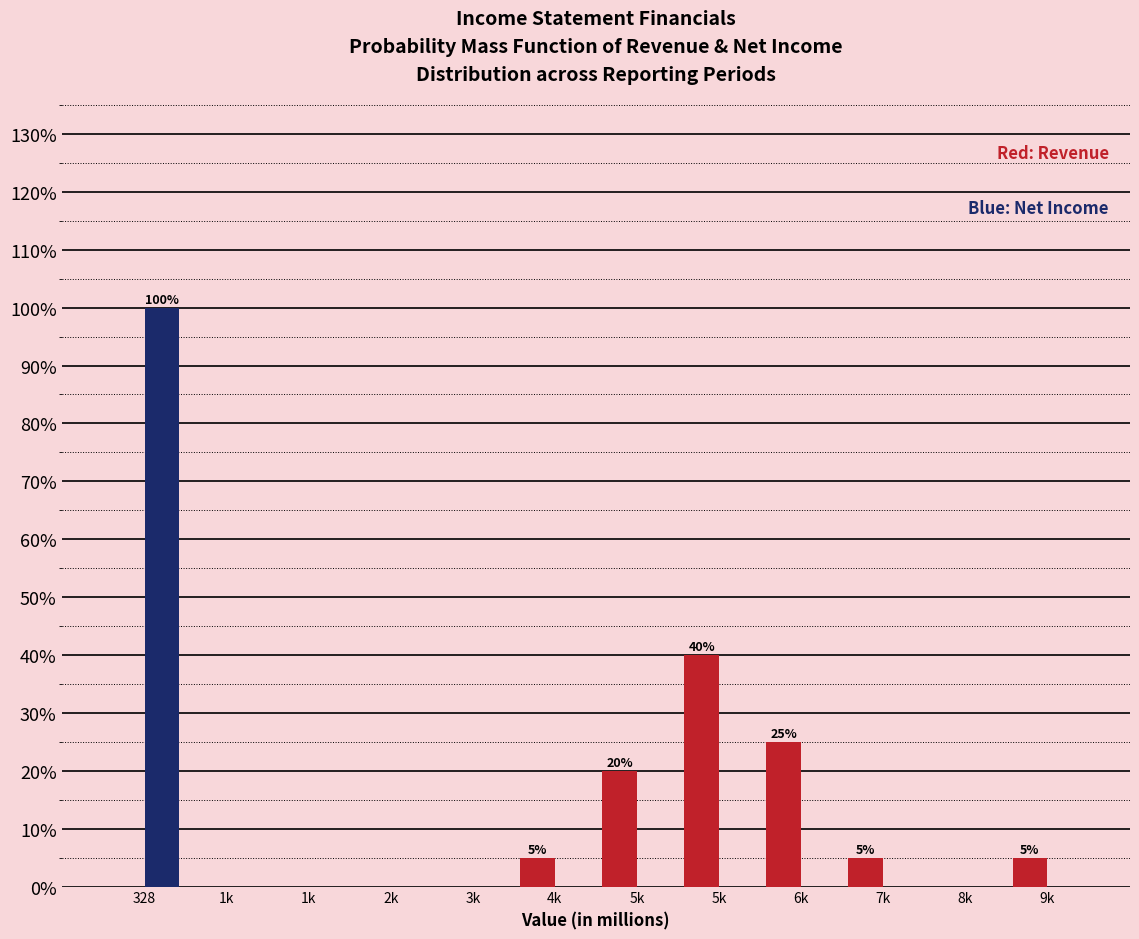

How many groups of bars are there?

12